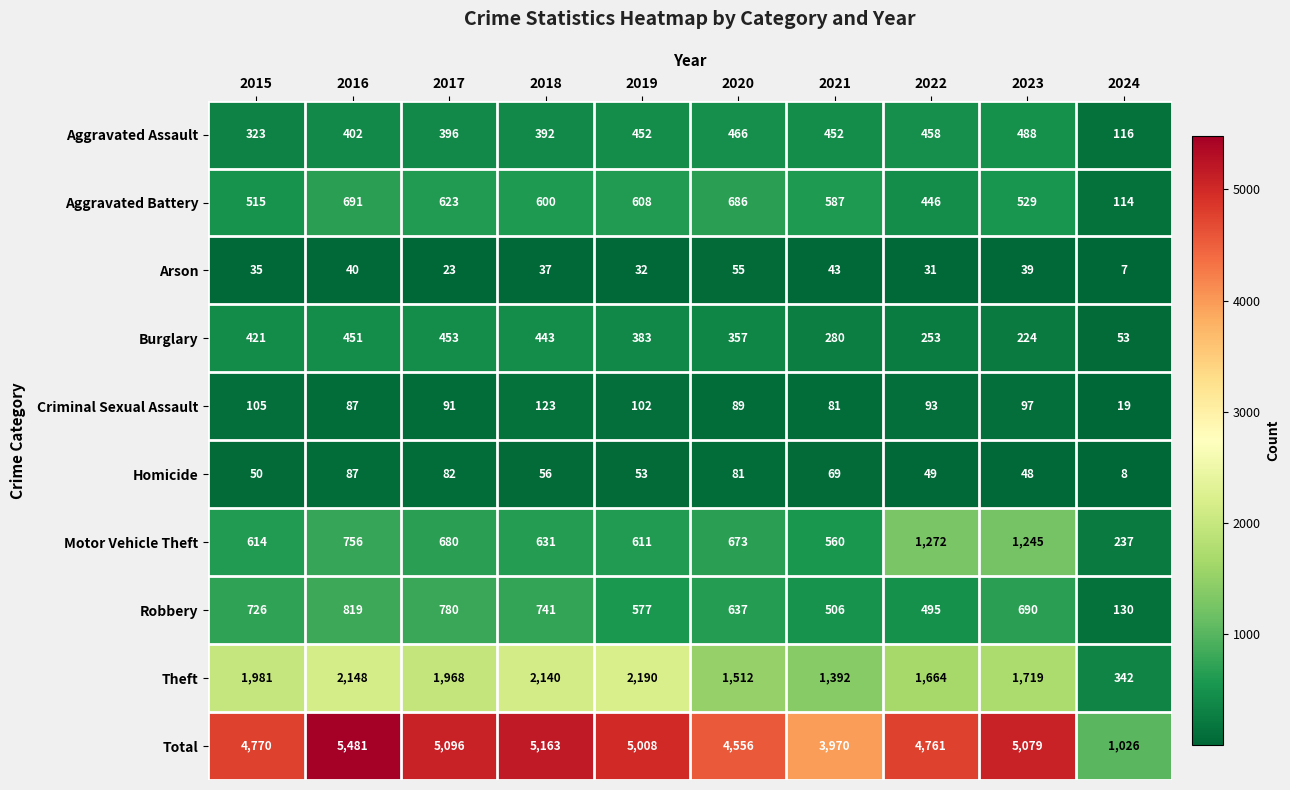

At which label is Aggravated Battery closest to 402?

2022